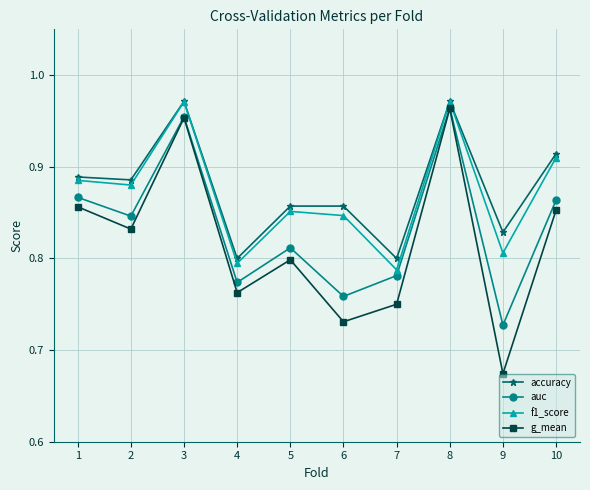

Which category has the lowest value across all series?

9